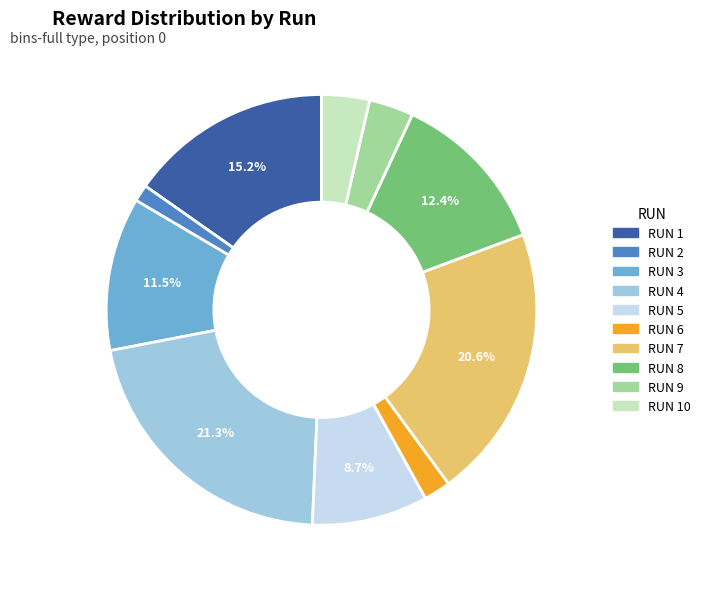

Which has a higher value, RUN 9 or RUN 6?

RUN 9